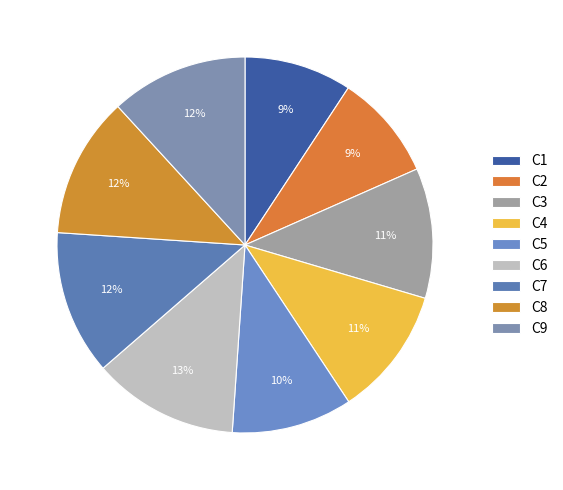

Is there any slice that represents more than half of the pie?

No